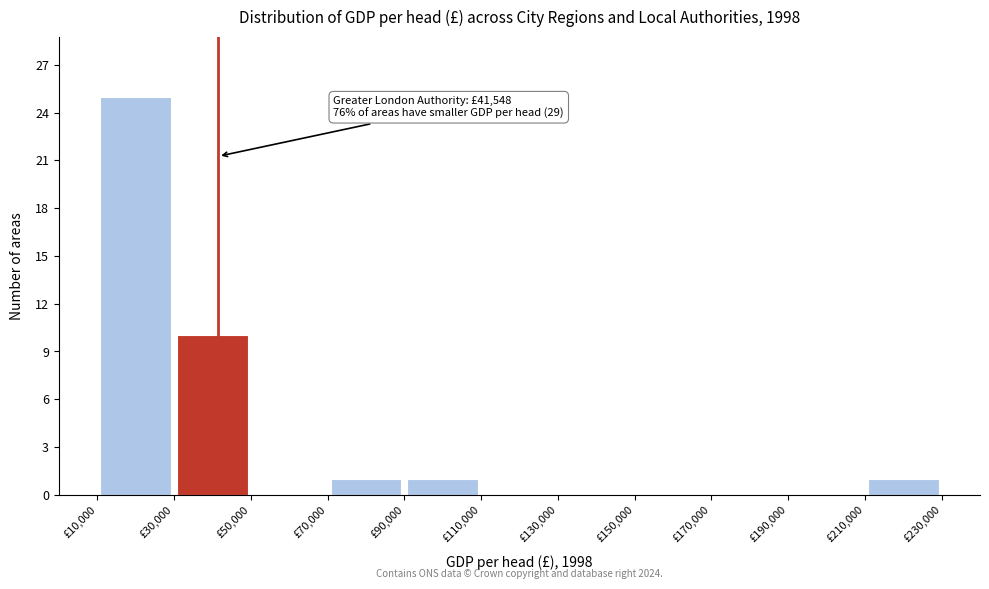

Over which range of the x-axis is the bar tallest?

10000 to 30000